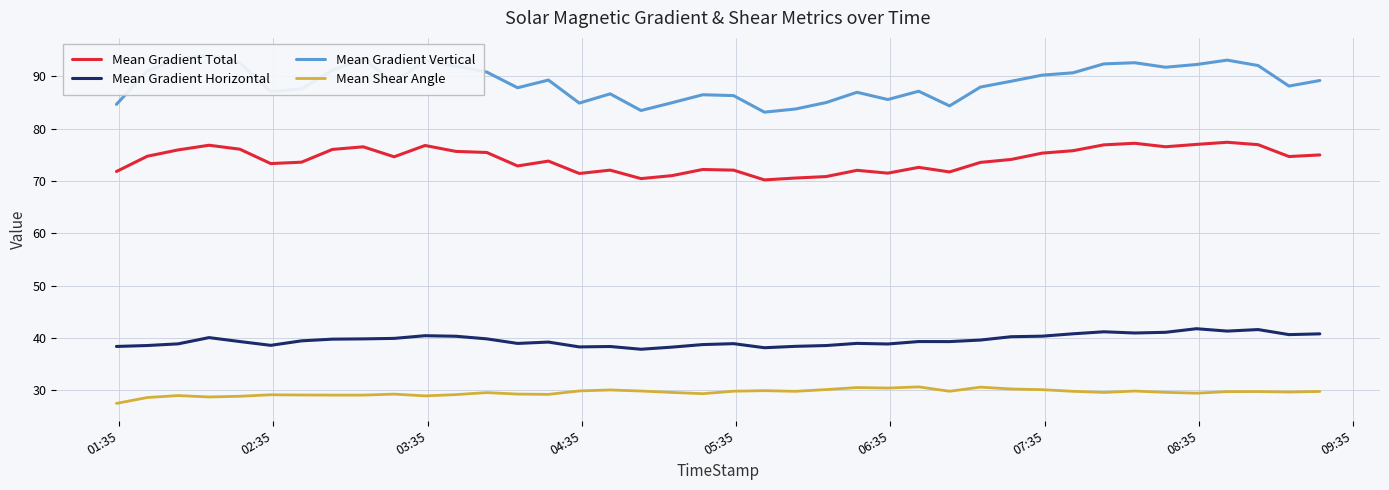

True or false: Mean Shear Angle and Mean Gradient Total cross at least once.

False